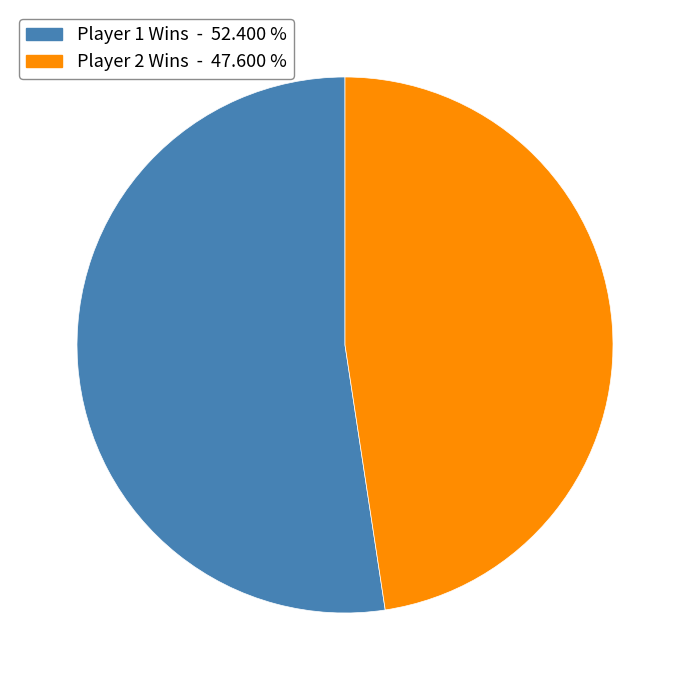

Is there a majority slice in this chart?

Yes